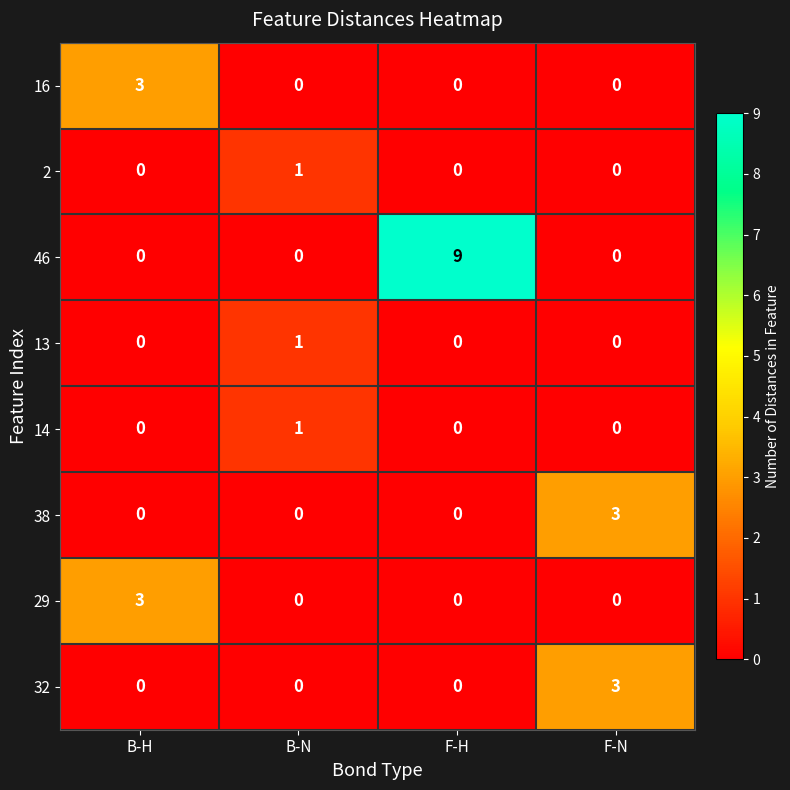

True or false: 16 has a value of 3 at B-H.

True